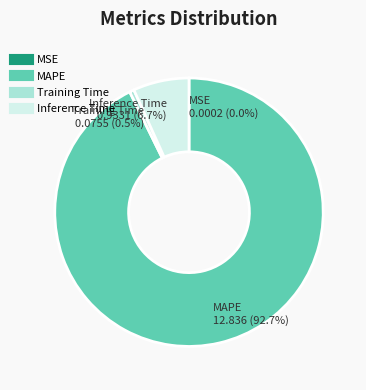

Do MAPE and Training Time together represent more than half of the pie?

Yes